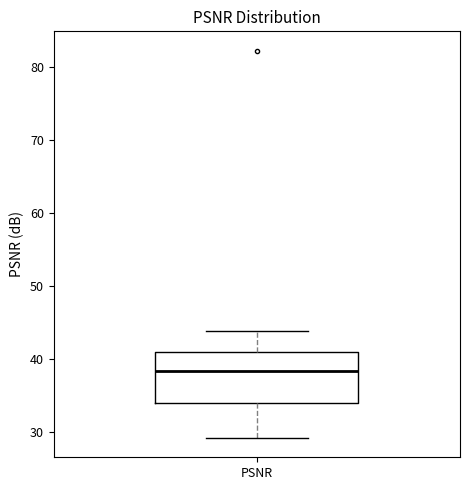

Where does the lower whisker of the box for PSNR end on the y-axis? The values are not printed on the chart, so give them approximately, as read against the axis.

29